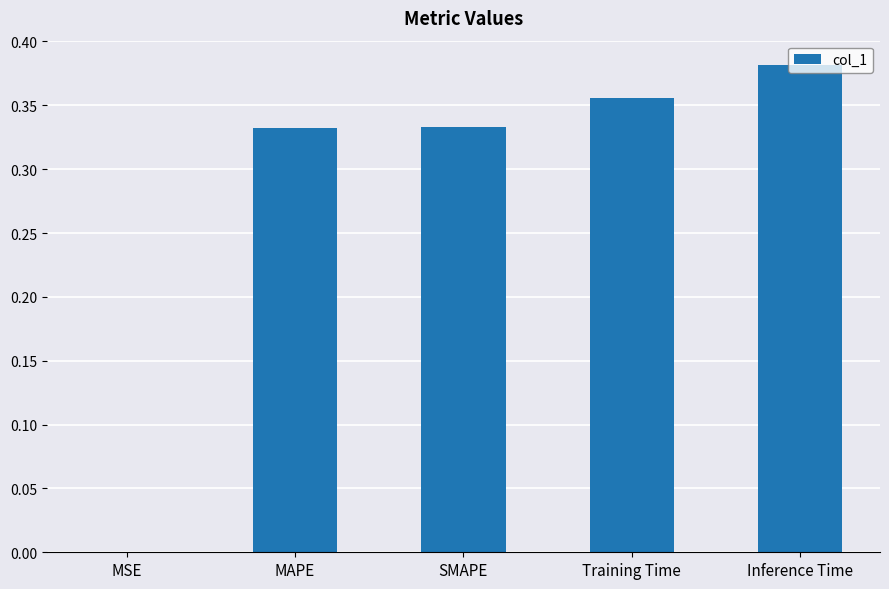

Is it true that the value at SMAPE is 0.2?

False